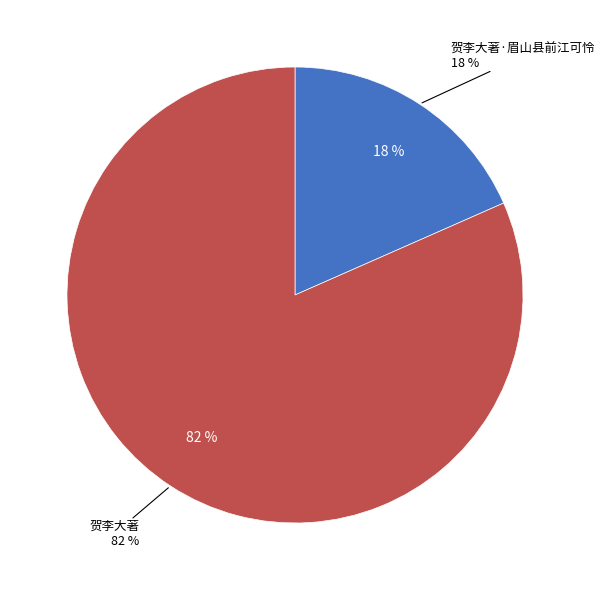

What portion of the pie excludes 贺李大著·眉山县前江可怜?

81.6%